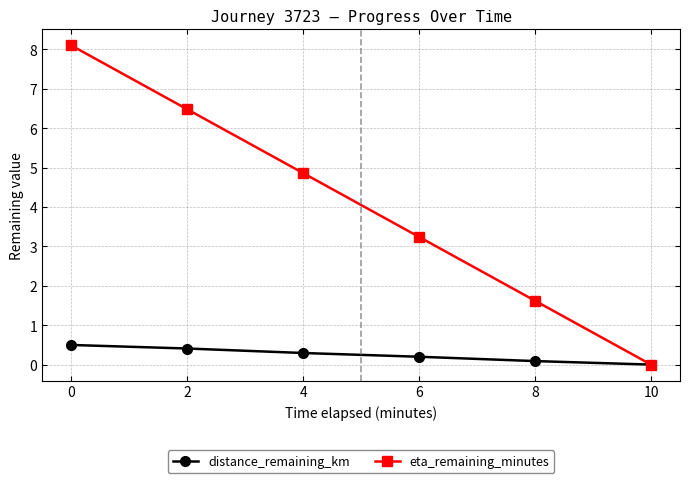

The value of eta_remaining_minutes at 2 is 6.5. True or false?

True